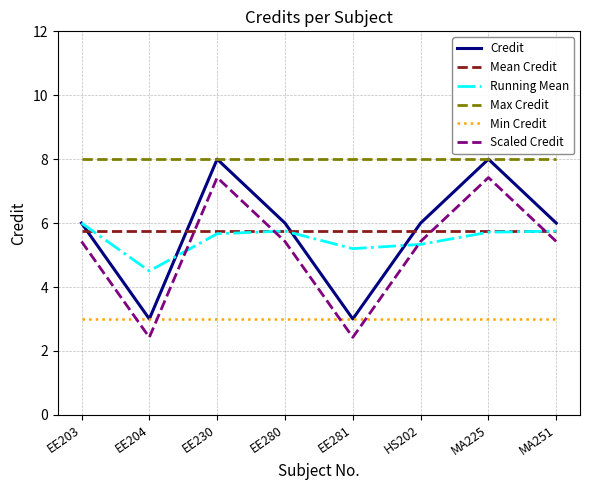

Which series has the largest total across all categories?

Max Credit